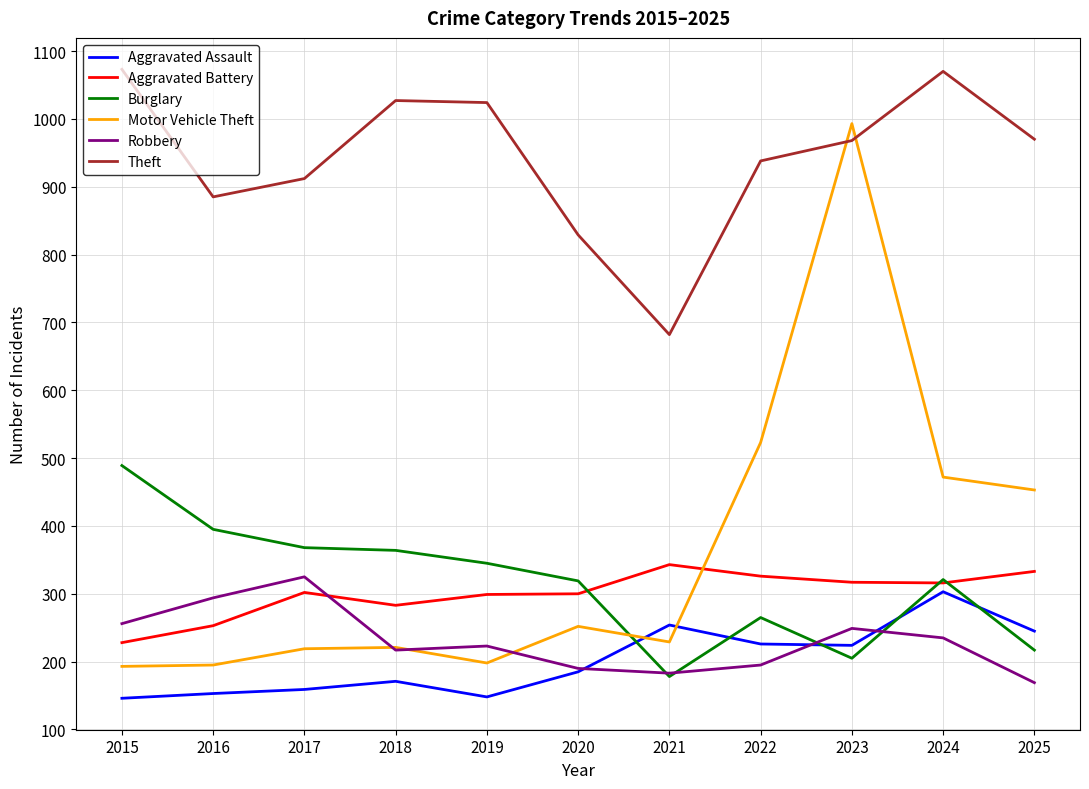

True or false: Aggravated Battery and Aggravated Assault cross at least once.

False